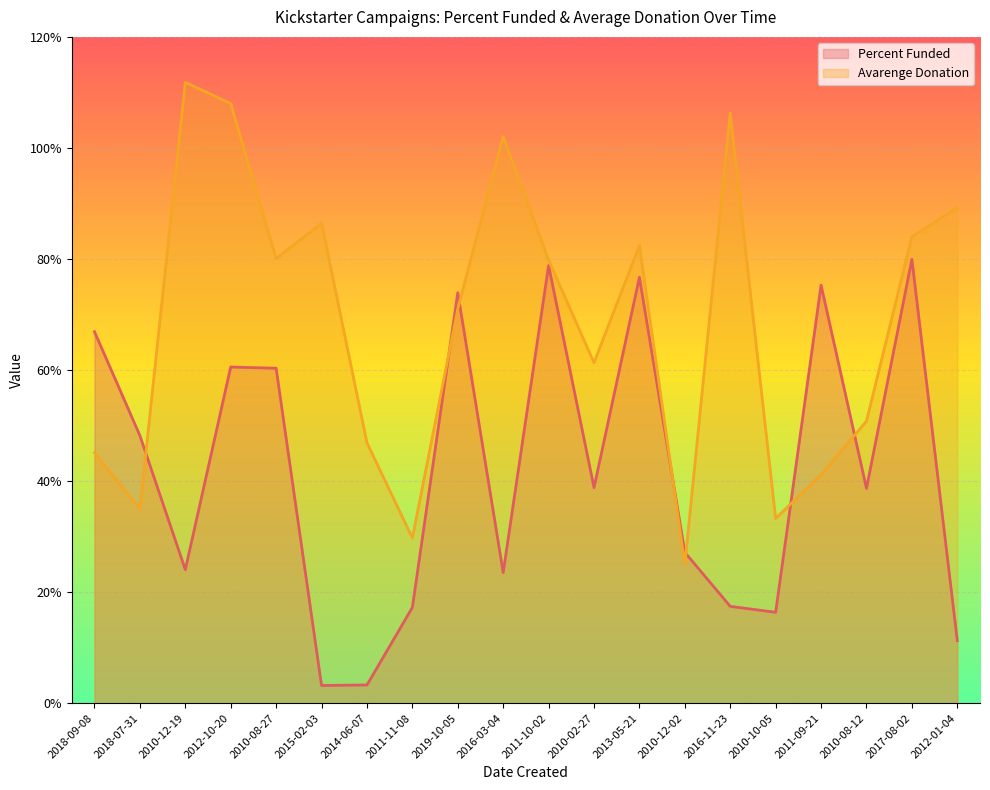

Where does the Avarenge Donation series first go above 79?

2010-12-19